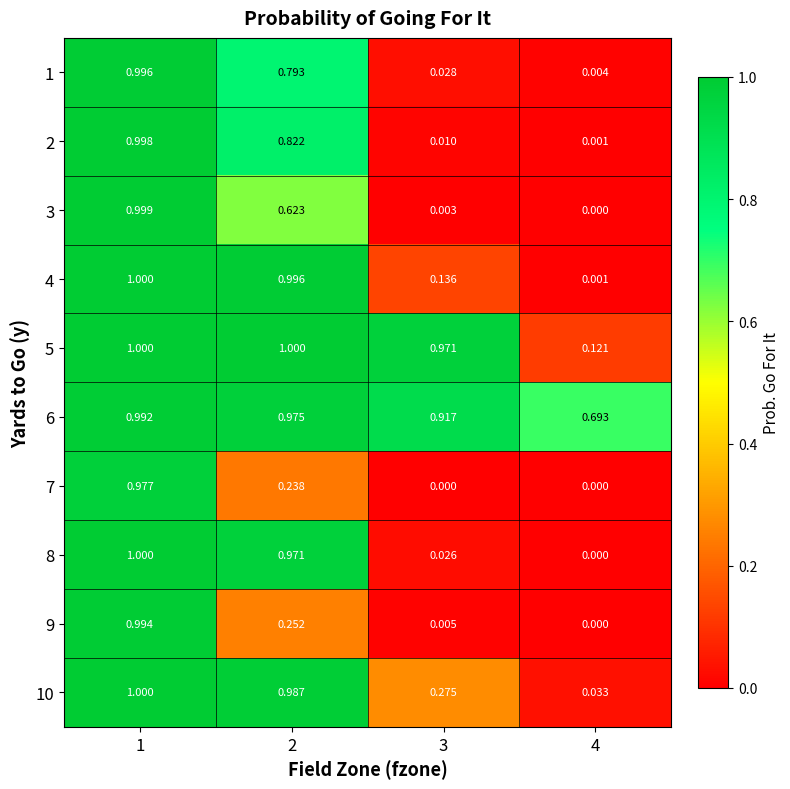

How many series are shown in this chart?

10